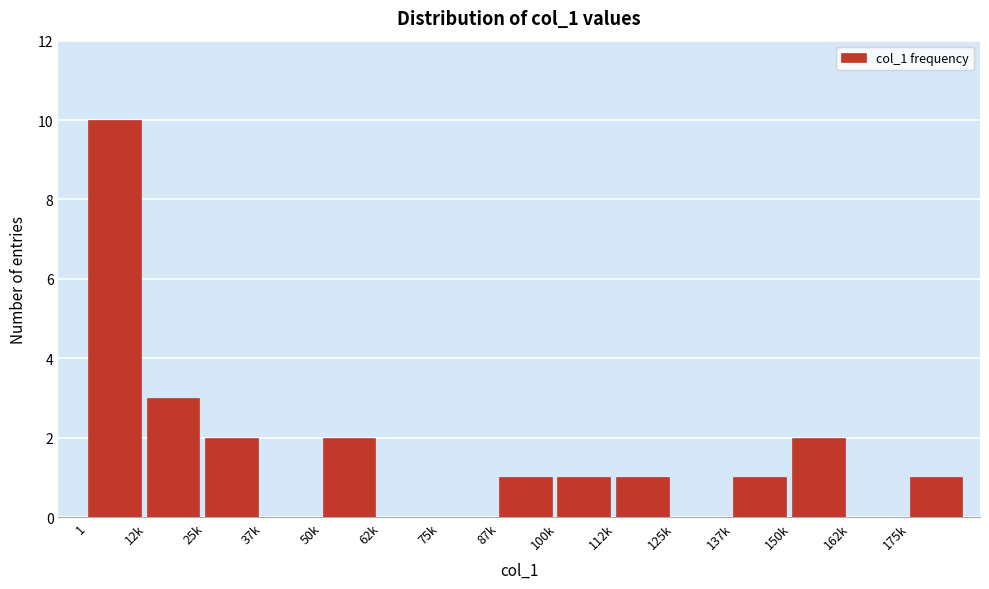

Reading left to right, transcribe all the data shown in this chart.

1=10	12k=3	25k=2	37k=0	50k=2	62k=0	75k=0	87k=1	100k=1	112k=1	125k=0	137k=1	150k=2	162k=0	175k=1